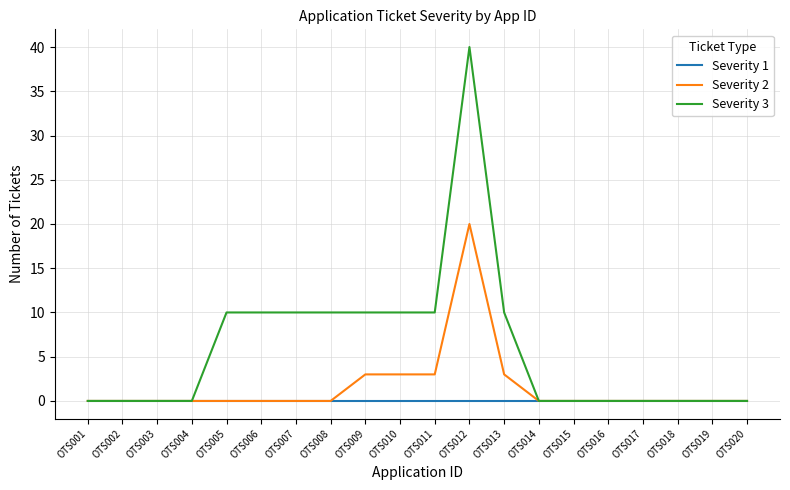

List the series in order of their overall mean, highest first.

Severity 3, Severity 2, Severity 1